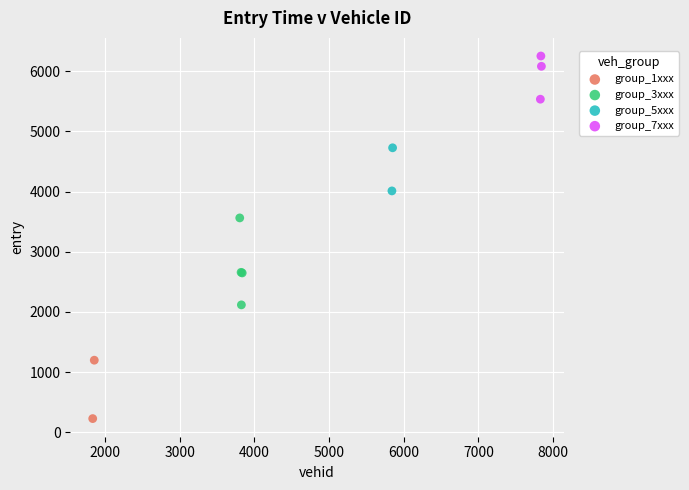

Which series has the widest spread of Y values?

group_3xxx